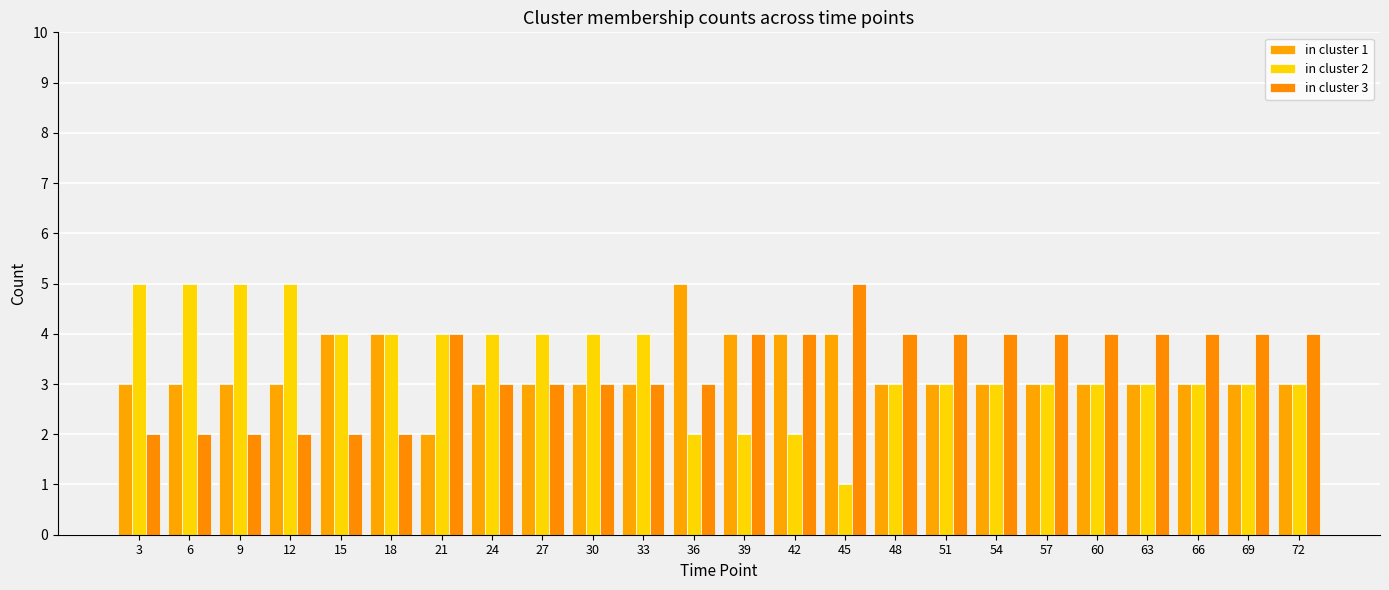

How many in cluster 2 values are between 3 and 4?

16